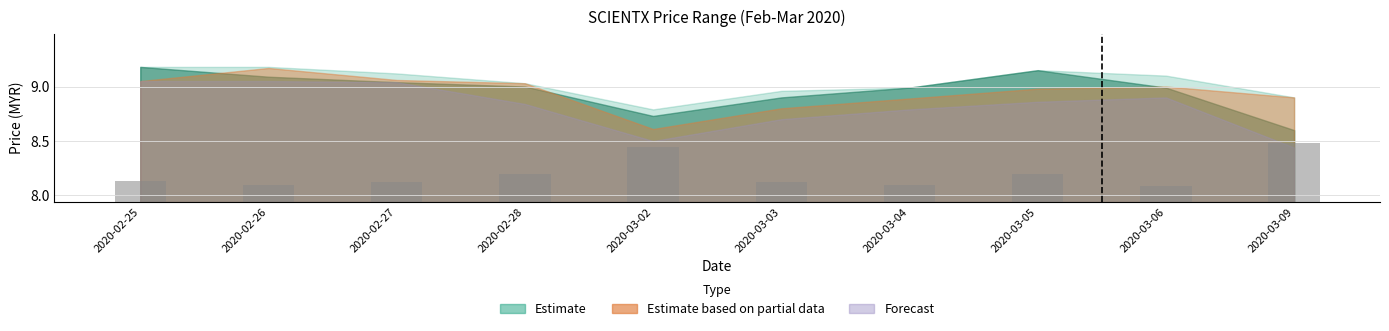

Reading left to right, what are all the values shown in this chart?

close: 2020-02-25=9.2	2020-02-26=9.1	2020-02-27=9.0	2020-02-28=9.0	2020-03-02=8.7	2020-03-03=8.9	2020-03-04=9.0	2020-03-05=9.2	2020-03-06=9.0	2020-03-09=8.6
high: 2020-02-25=9.2	2020-02-26=9.2	2020-02-27=9.1	2020-02-28=9.0	2020-03-02=8.8	2020-03-03=9.0	2020-03-04=9.0	2020-03-05=9.2	2020-03-06=9.1	2020-03-09=8.9
low: 2020-02-25=9.1	2020-02-26=9.1	2020-02-27=9.0	2020-02-28=8.8	2020-03-02=8.5	2020-03-03=8.7	2020-03-04=8.8	2020-03-05=8.9	2020-03-06=8.9	2020-03-09=8.4
open: 2020-02-25=9.1	2020-02-26=9.2	2020-02-27=9.1	2020-02-28=9.0	2020-03-02=8.6	2020-03-03=8.8	2020-03-04=8.9	2020-03-05=9.0	2020-03-06=9.0	2020-03-09=8.9